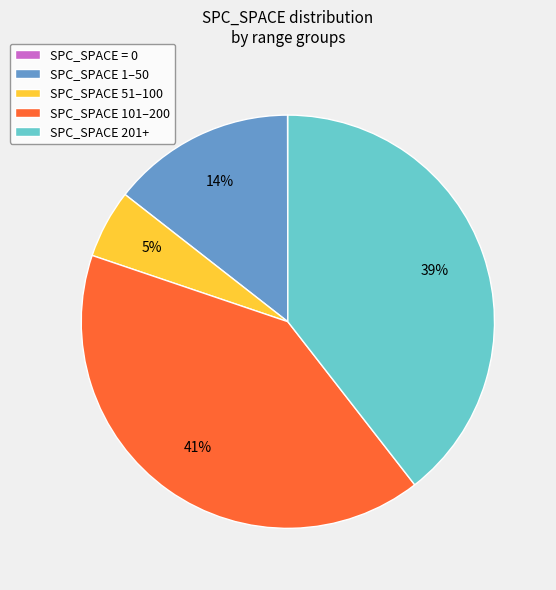

Does any single category account for the majority?

No